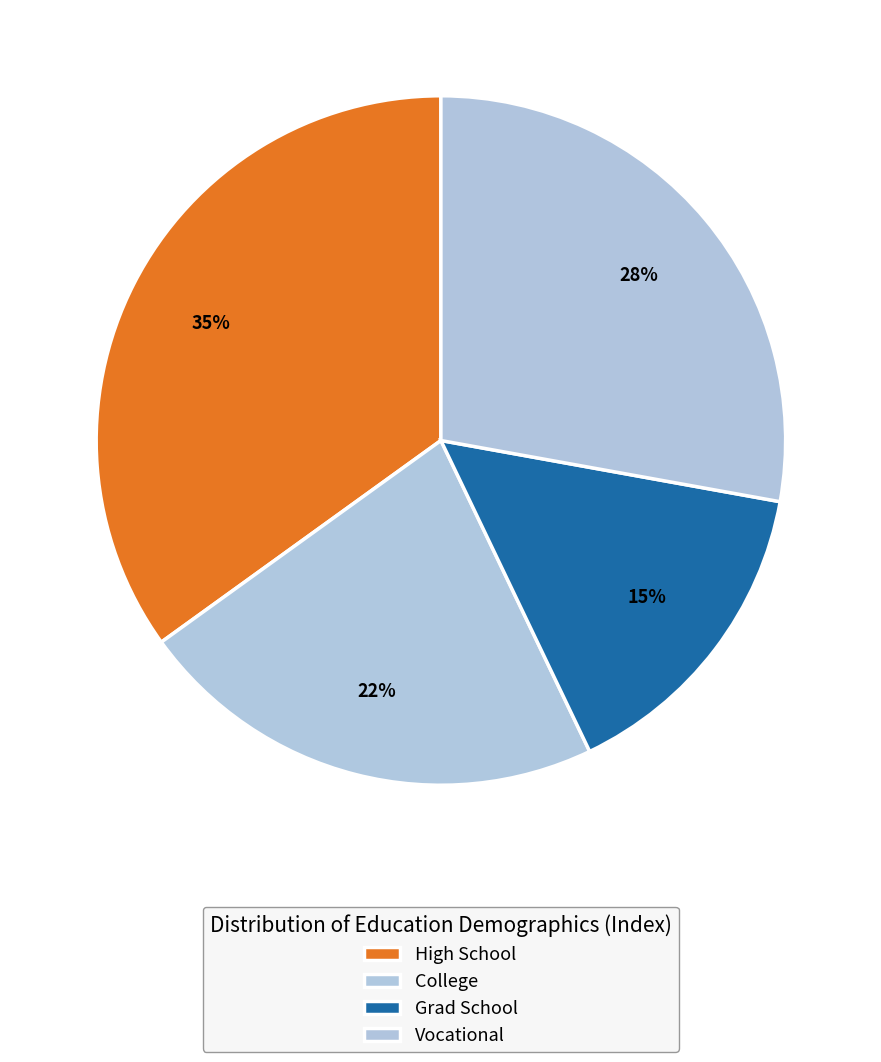

Rank the categories by value from highest to lowest.

High School, Vocational, College, Grad School